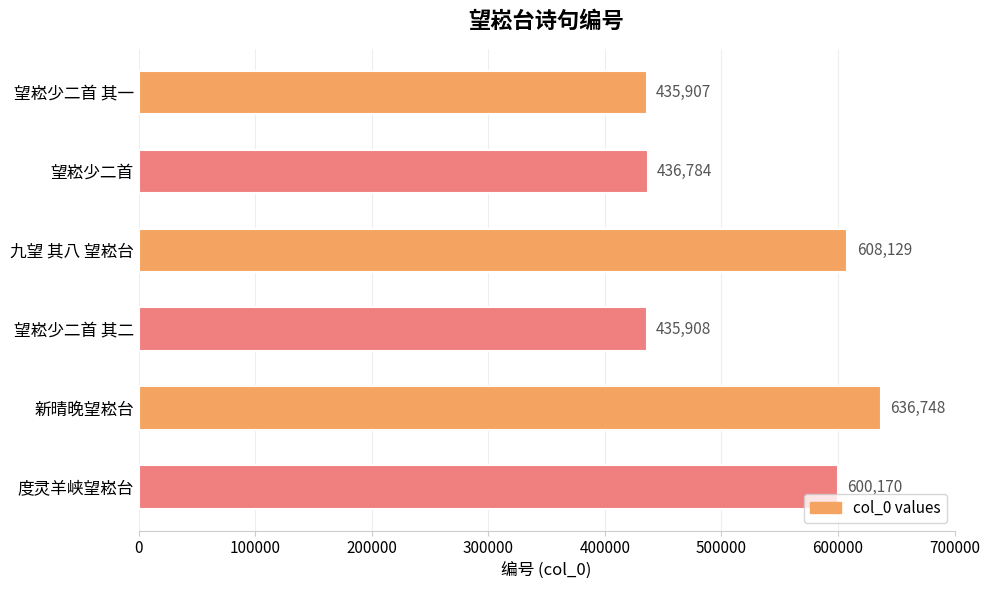

What is the minimum value shown in the chart?

435907